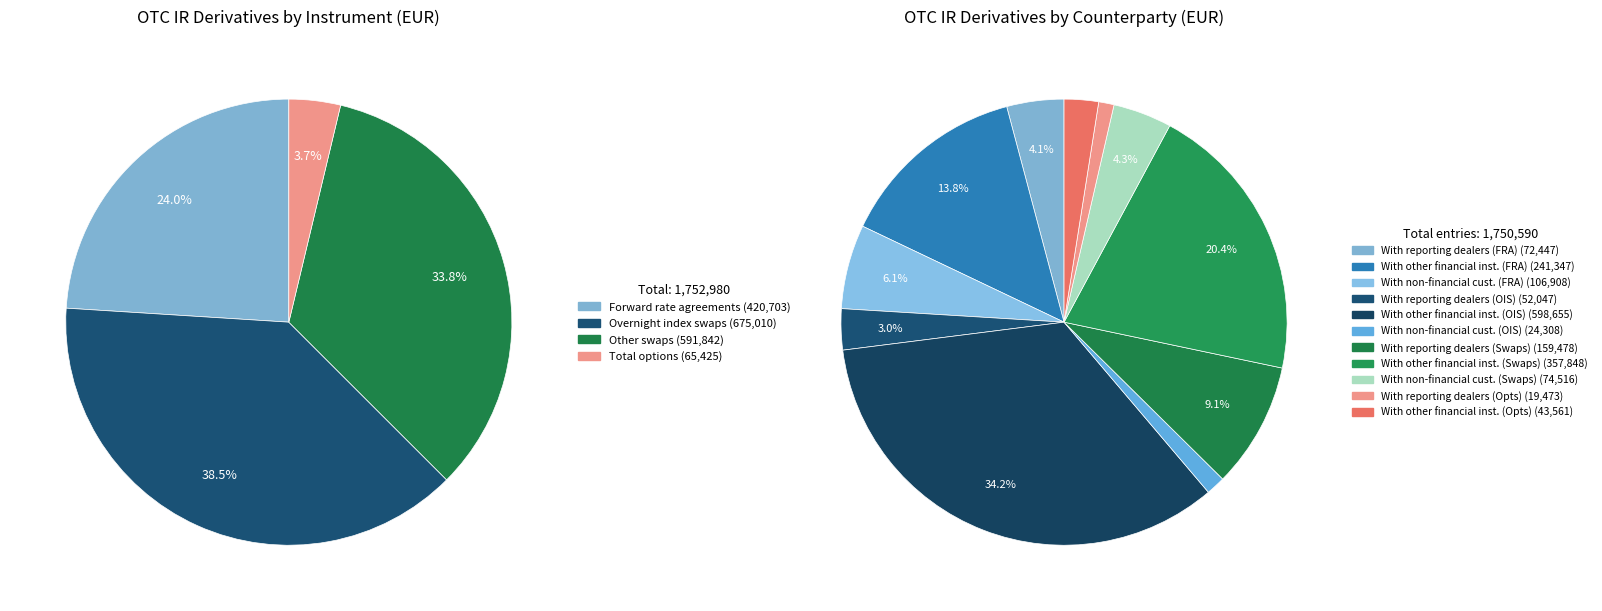

The Total options slice represents 1% of the pie. True or false?

False